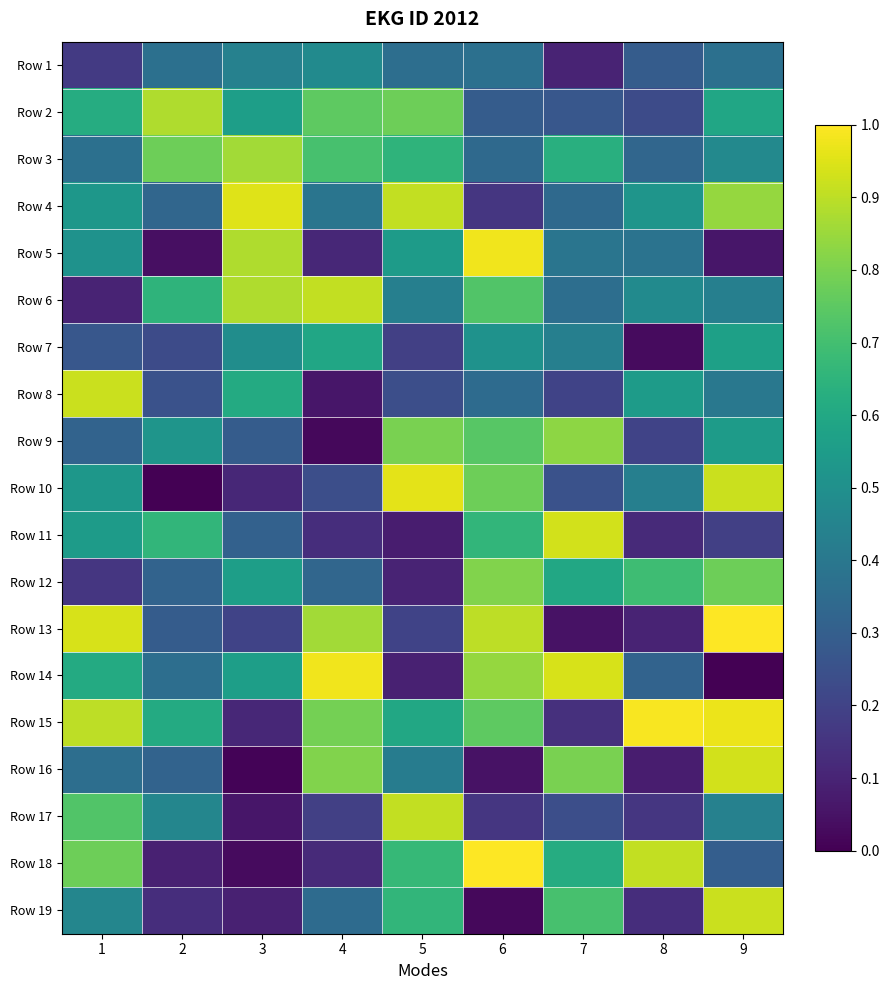

At which category does the chart reach its minimum across all series?

2